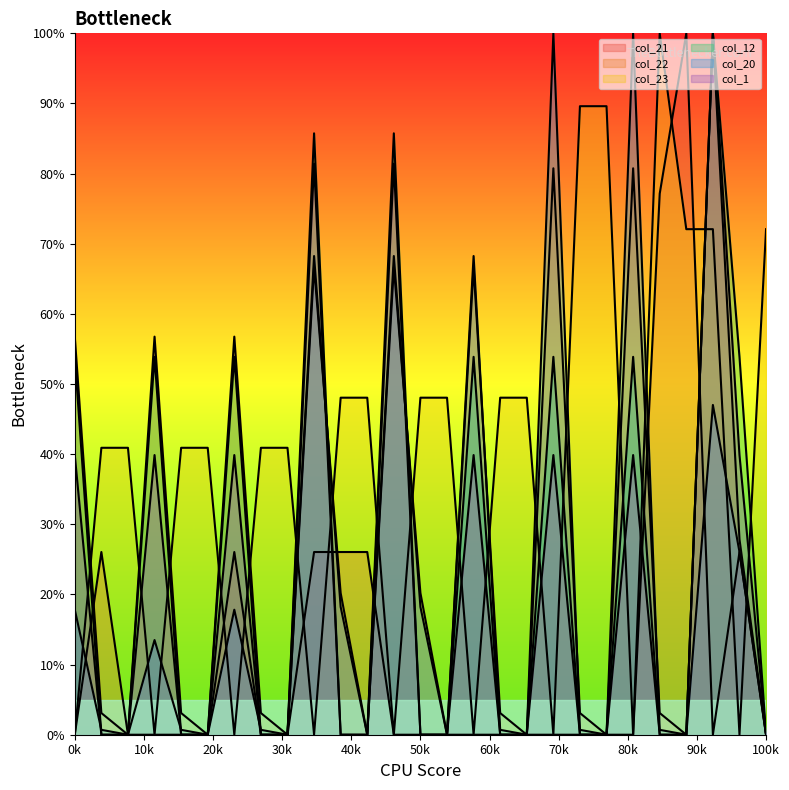

What is the value of the col_1 point at the 1st from the left?

39.9